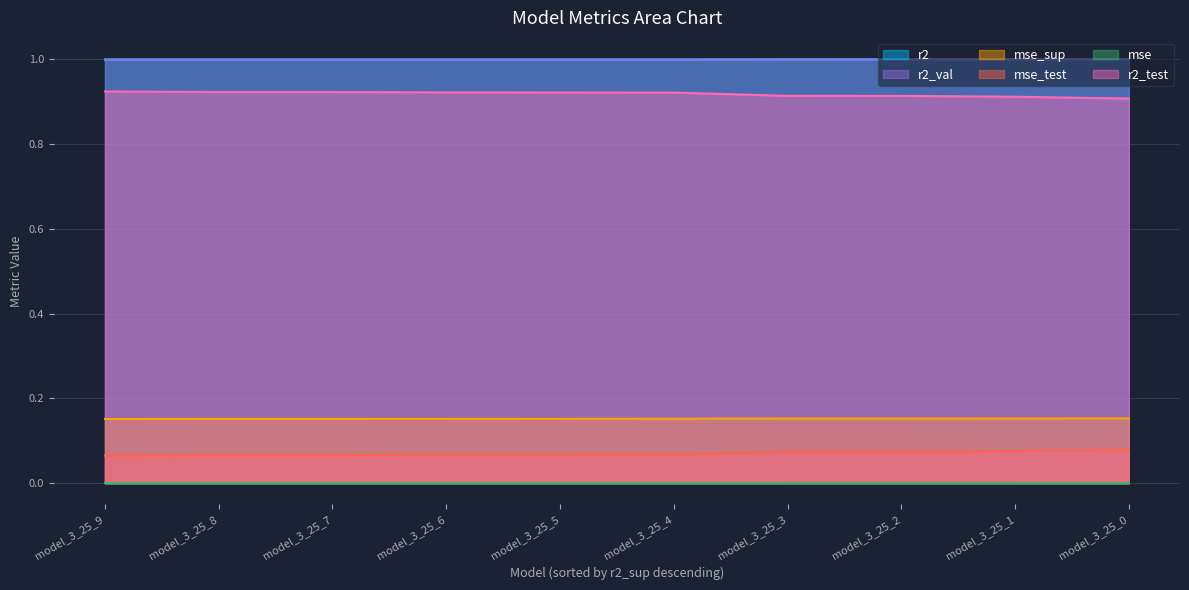

True or false: r2 has more than 1 points higher than both neighbors.

True